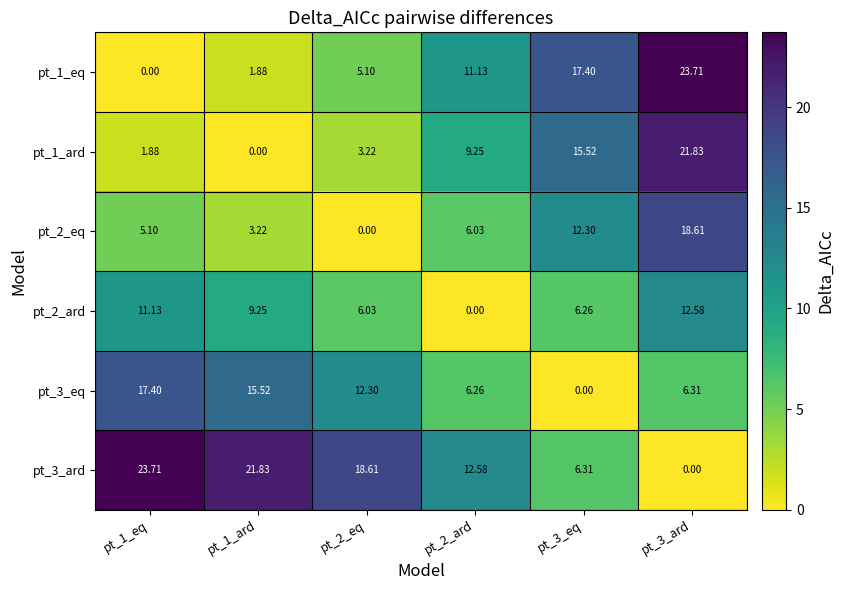

Is the value of pt_3_eq at pt_2_ard greater than the value of pt_3_ard at pt_3_eq?

No